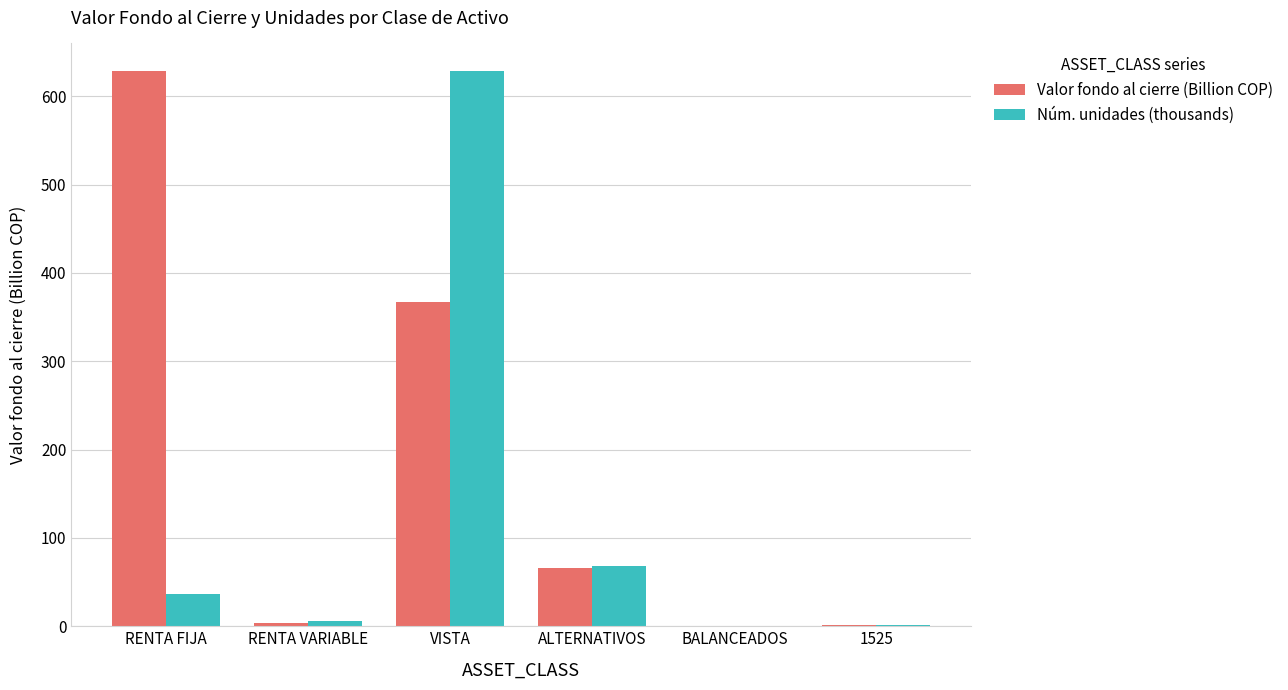

How many groups of bars are there?

6